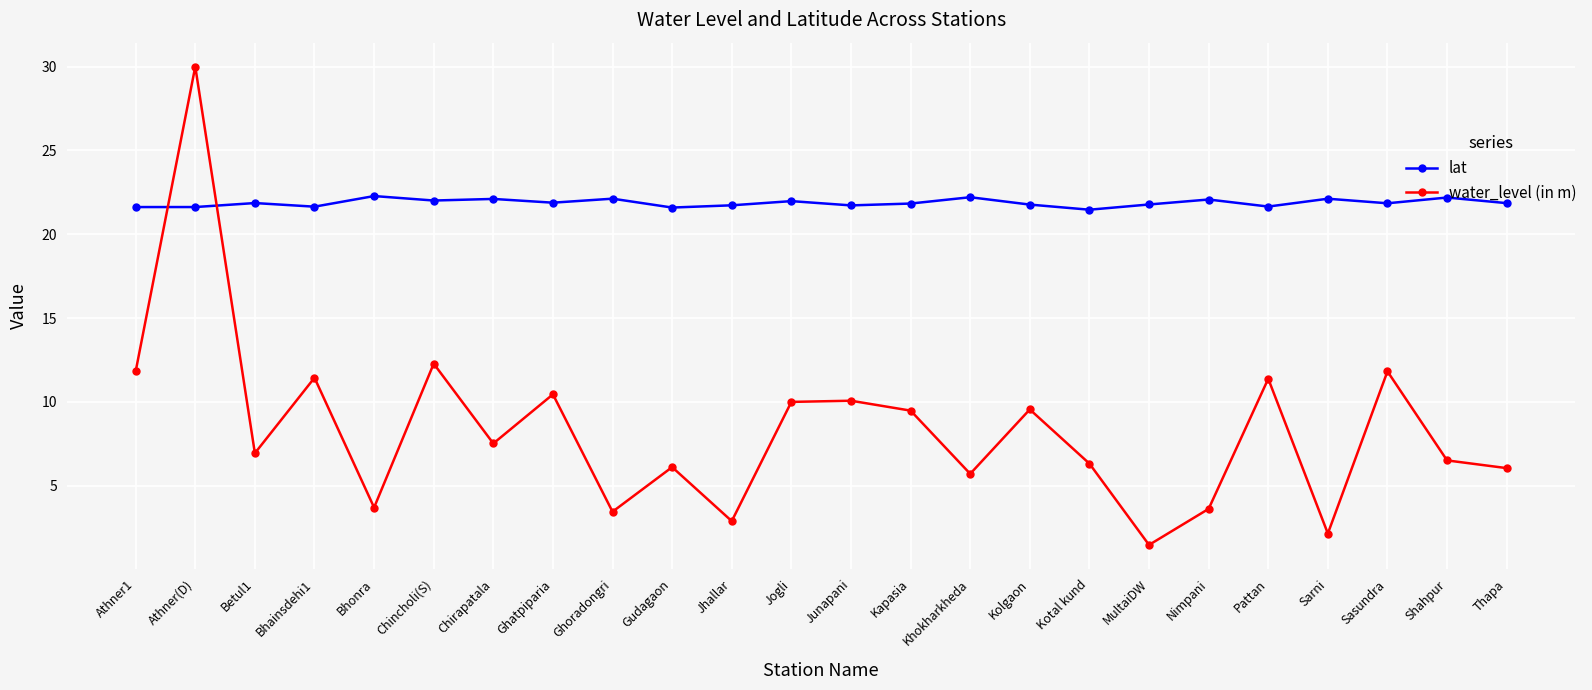

True or false: lat and water_level (in m) intersect in this chart.

True